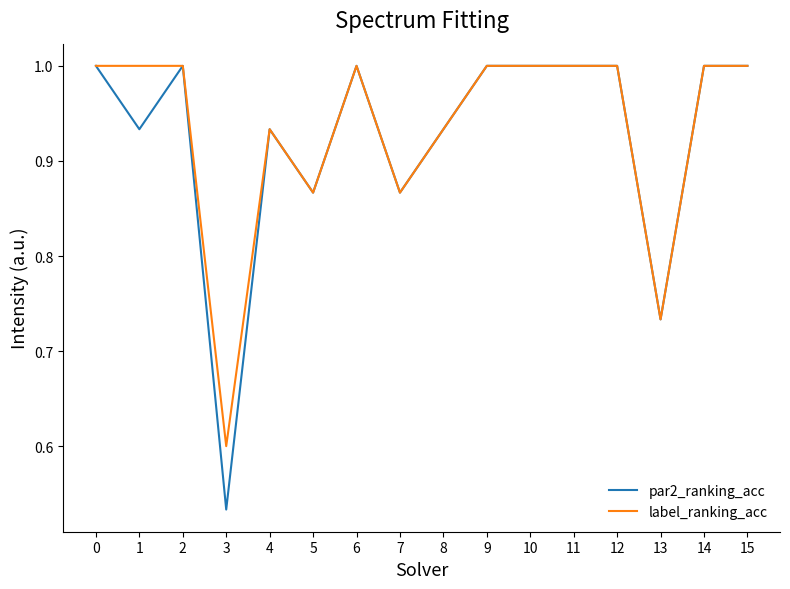

Where is label_ranking_acc nearest to the value 0?

3